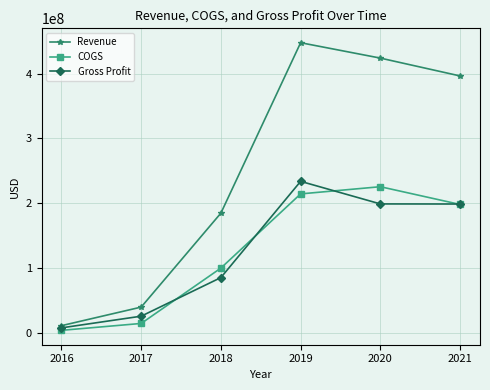

What is the approximate value of Revenue at 2016, to the nearest 10?

10607000